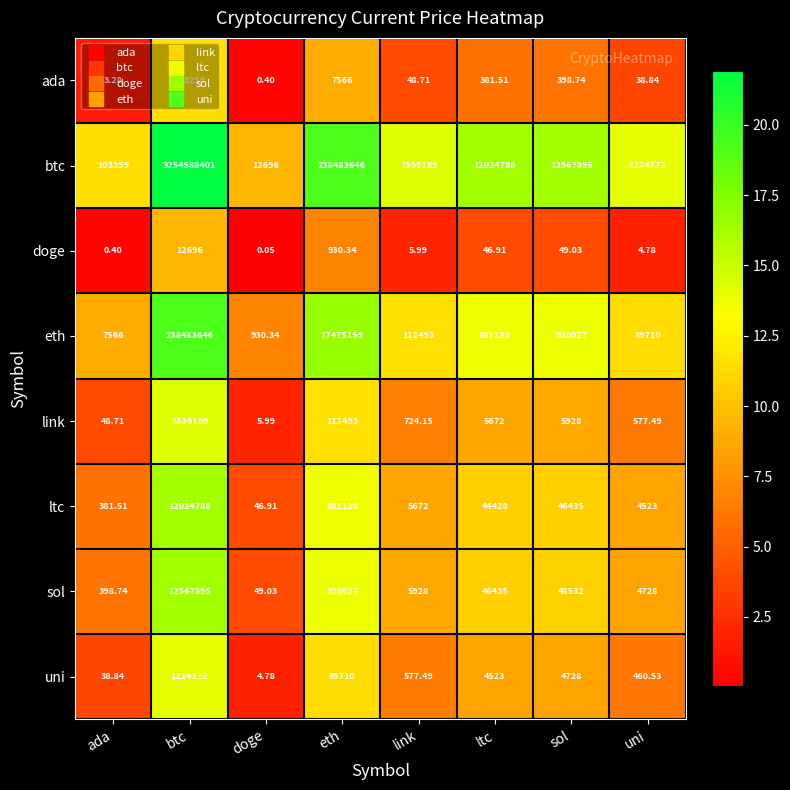

At which label does eth reach its peak?

btc